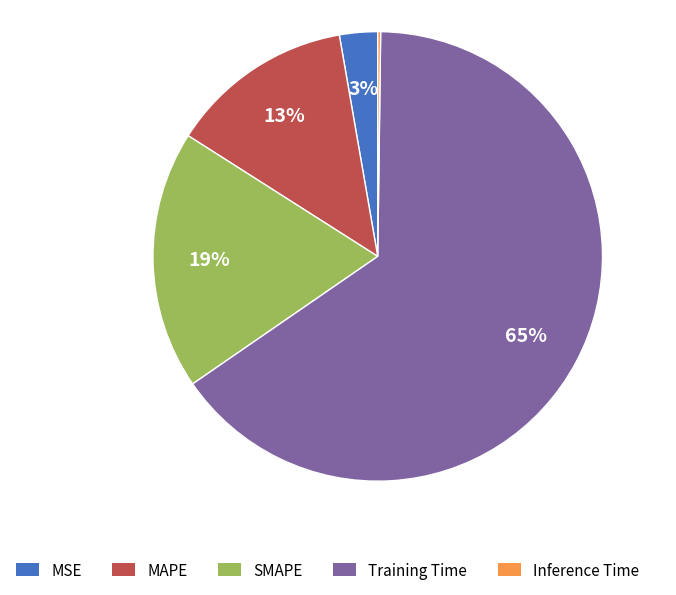

What is the largest slice in the pie chart?

Training Time